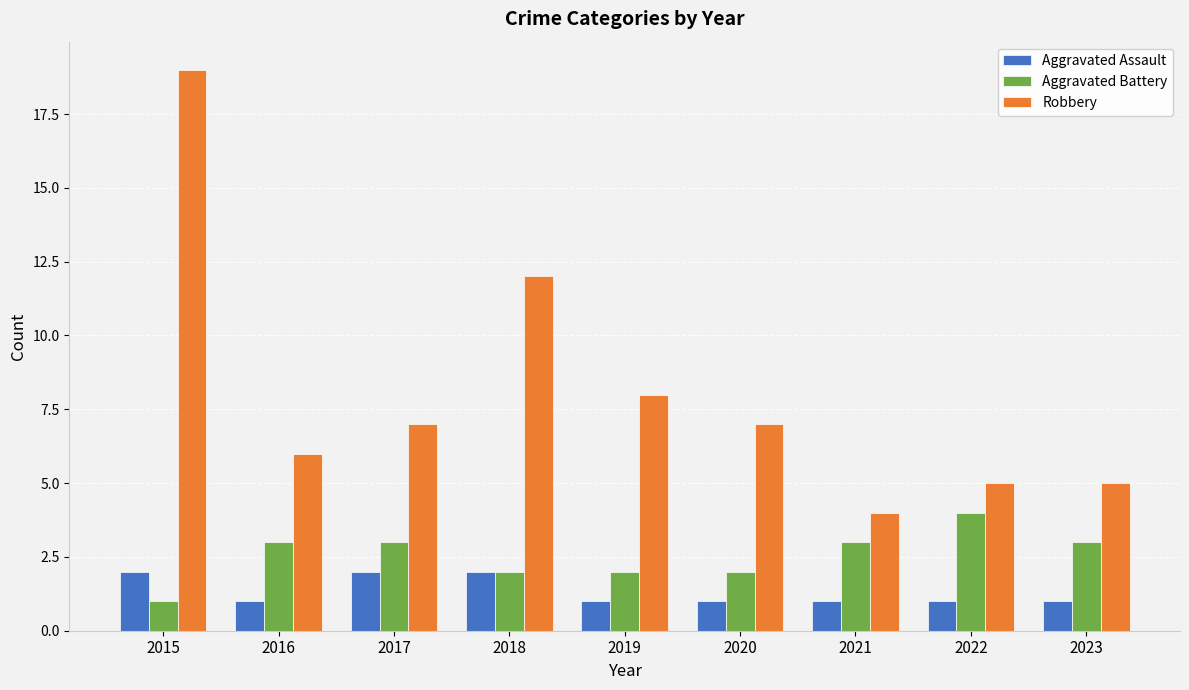

What is the difference between the highest and lowest values at 2016?

5